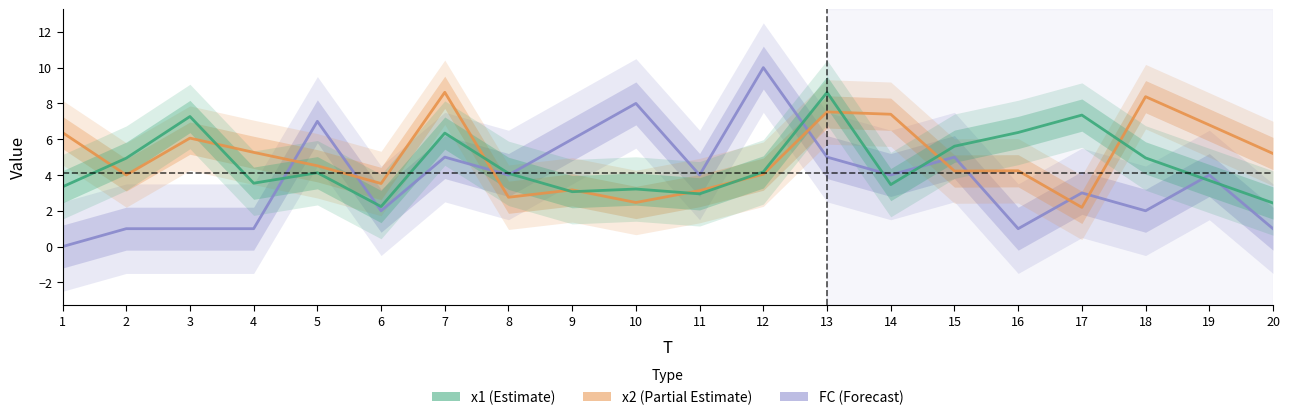

Reading left to right, extract all data points from this chart.

FC: 1=0.0	2=1.0	3=1.0	4=1.0	5=7.0	6=2.0	7=5.0	8=4.0	9=6.0	10=8.0	11=4.0	12=10.0	13=5.0	14=4.0	15=5.0	16=1.0	17=3.0	18=2.0	19=4.0	20=1.0
x2: 1=6.4	2=4.0	3=6.1	4=5.3	5=4.5	6=3.5	7=8.6	8=2.8	9=3.2	10=2.5	11=3.1	12=4.0	13=7.5	14=7.4	15=4.2	16=4.2	17=2.2	18=8.4	19=6.8	20=5.2
x1: 1=3.3	2=4.9	3=7.3	4=3.5	5=4.1	6=2.2	7=6.3	8=4.1	9=3.1	10=3.2	11=2.9	12=4.2	13=8.6	14=3.5	15=5.6	16=6.4	17=7.3	18=5.0	19=3.7	20=2.4